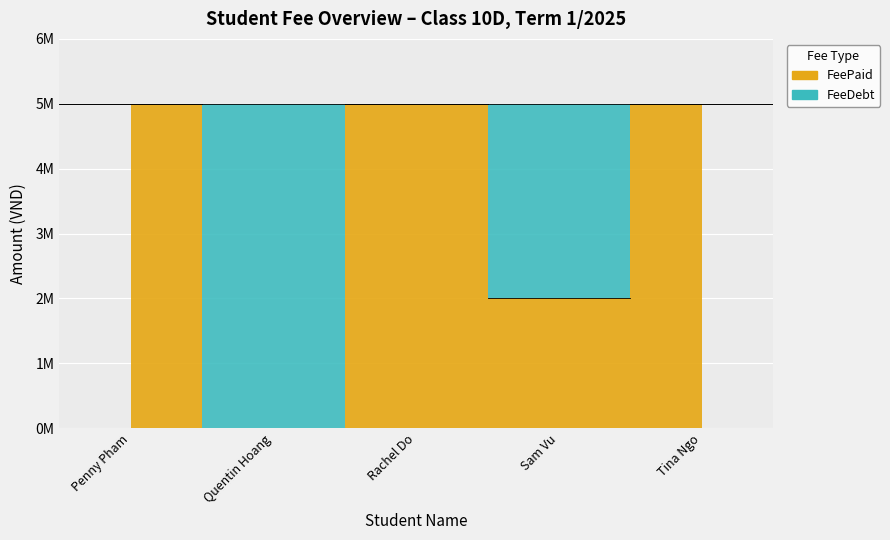

True or false: FeeDebt has more than 2 interior local peaks.

False